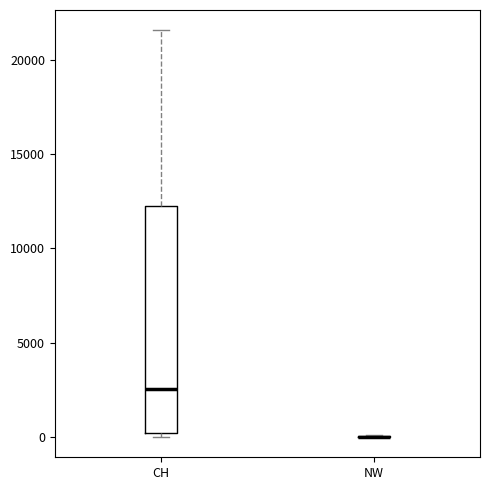

Reading left to right, transcribe this box plot: for each box, give where its median line is, the range the box spans, and where its two whiskers end, as read against the y-axis. The values are not printed on the chart, so give them approximately, as read against the axis.

CH: median 2500, box 0 to 12500, whiskers 0 (just below the box's lower edge) to 21500
NW: box collapsed to a line at 0, whiskers 0 to 0